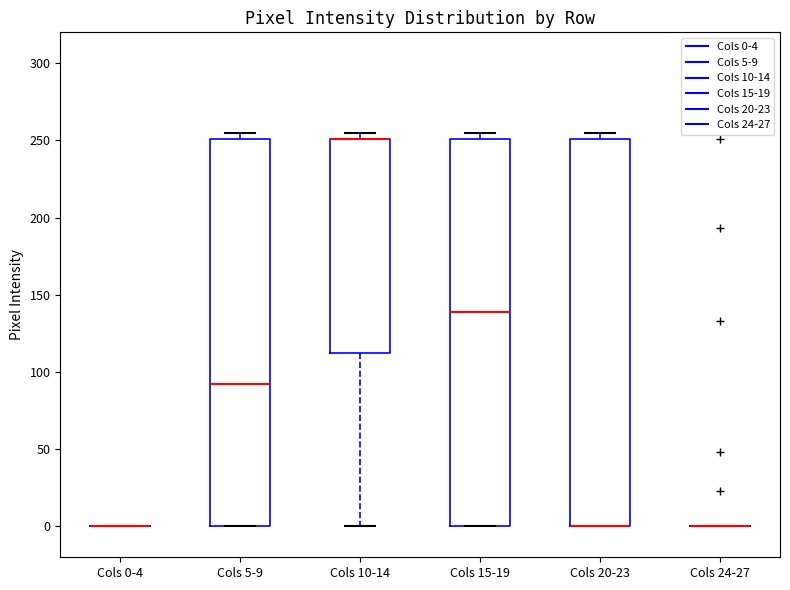

Reading left to right, read every box against the y-axis: the position of its median line, the range the box covers, and the ends of its whiskers. The values are not printed on the chart, so give them approximately, as read against the axis.

Cols 0-4: box collapsed to a line at 0, whiskers 0 to 0
Cols 5-9: median 90, box 0 to 250, whiskers 0 to 255
Cols 10-14: median 250 (drawn on the box's upper edge), box 110 to 250, whiskers 0 to 255
Cols 15-19: median 140, box 0 to 250, whiskers 0 to 255
Cols 20-23: median 0 (drawn on the box's lower edge), box 0 to 250, whiskers 0 to 255
Cols 24-27: box collapsed to a line at 0, whiskers 0 to 0